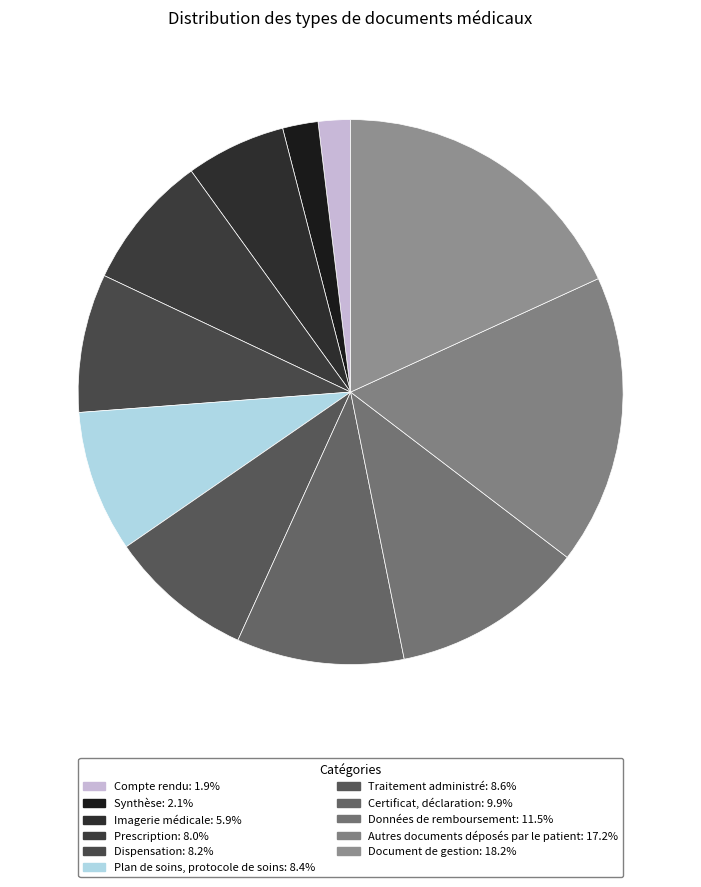

What percentage is the Synthèse slice, to the nearest percent?

2%